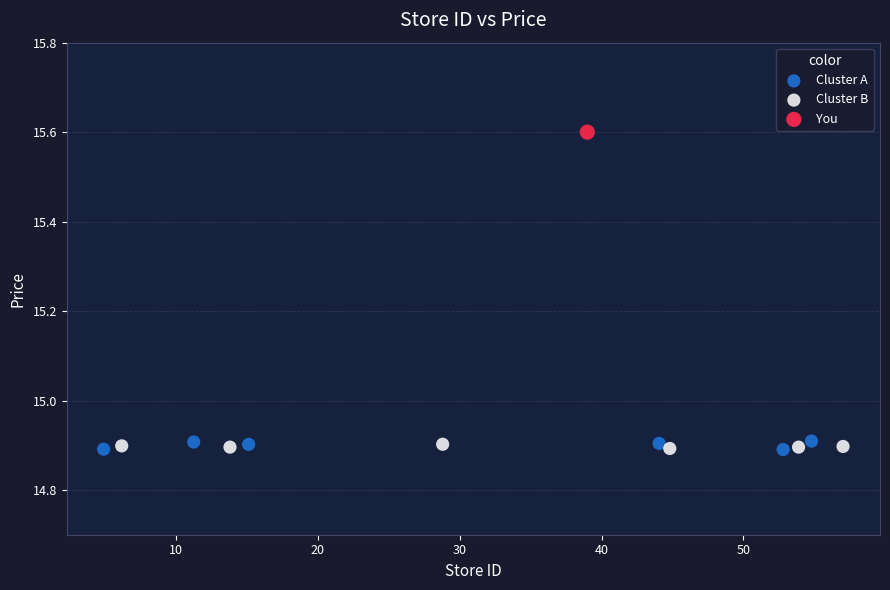

What are all the series names shown in the legend?

Cluster A, Cluster B, You